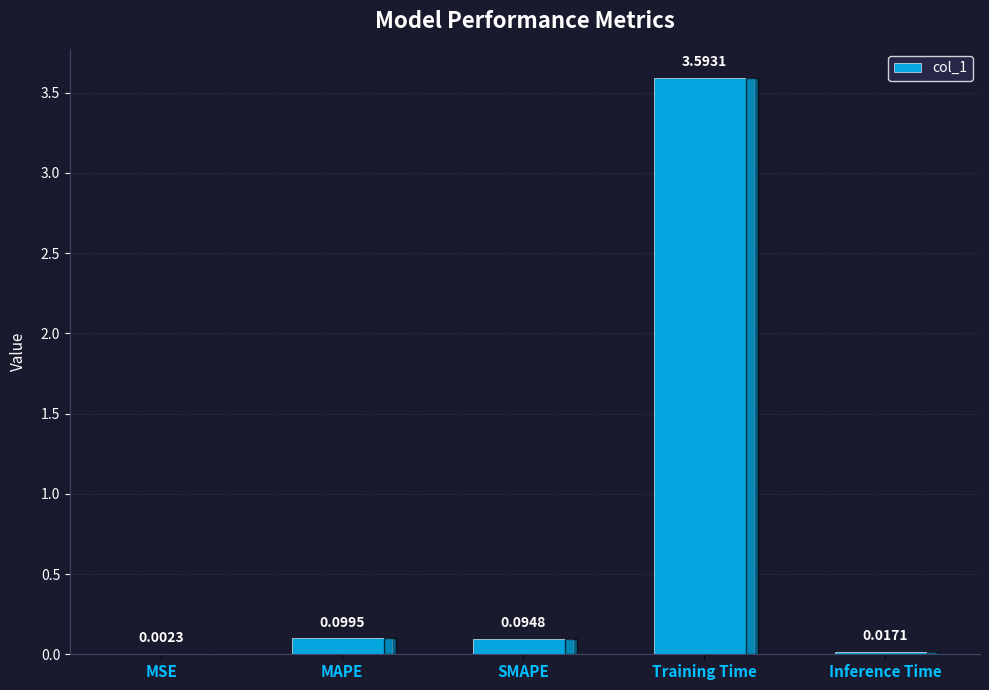

How many series are shown in this chart?

1